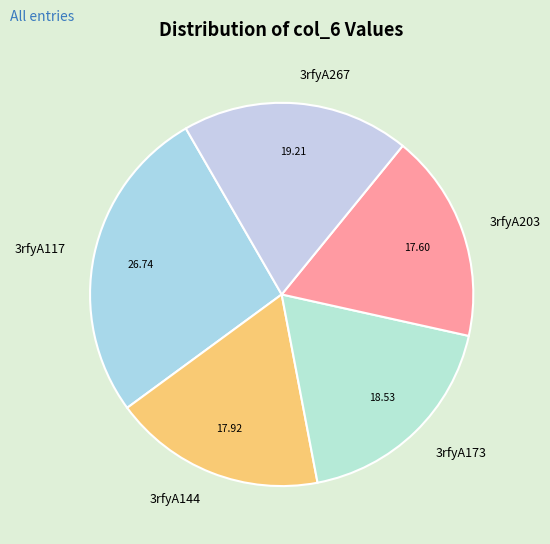

Does 3rfyA117 account for over 50% of the chart?

No